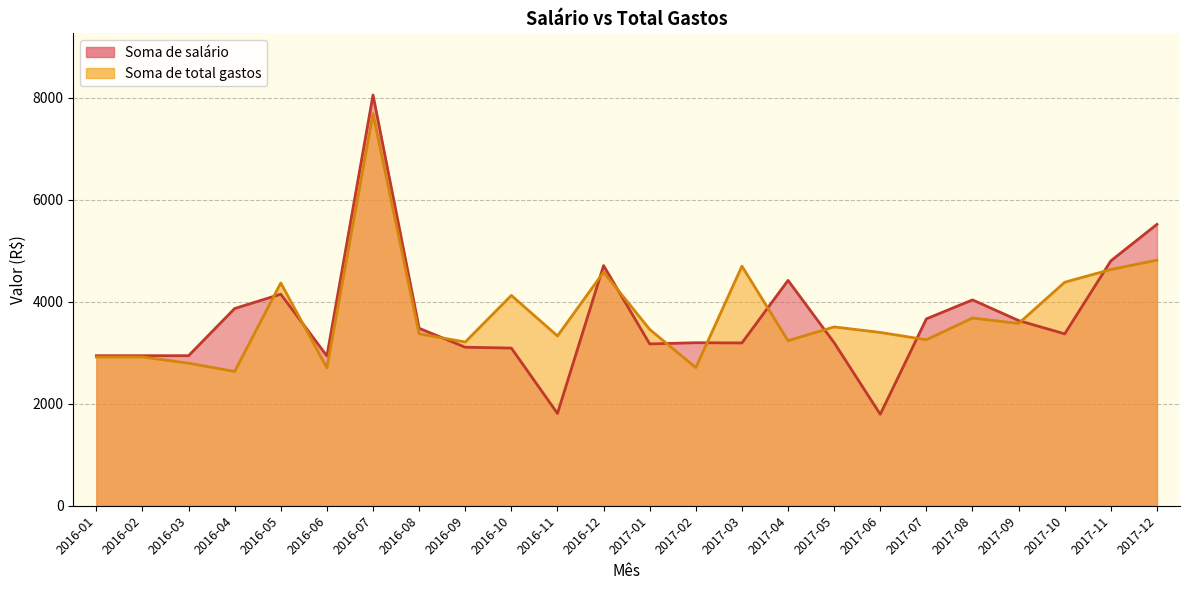

At which label does Soma de total gastos first exceed 3457?

2016-05